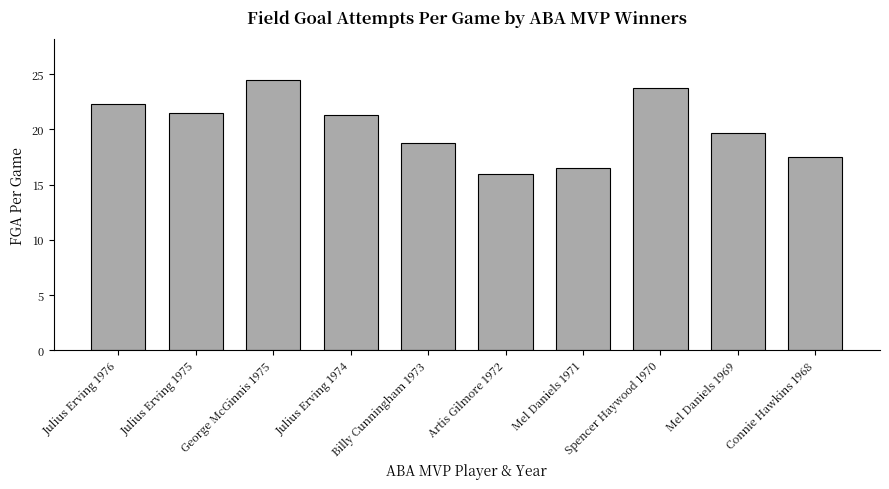

What is the greatest value displayed?

24.5